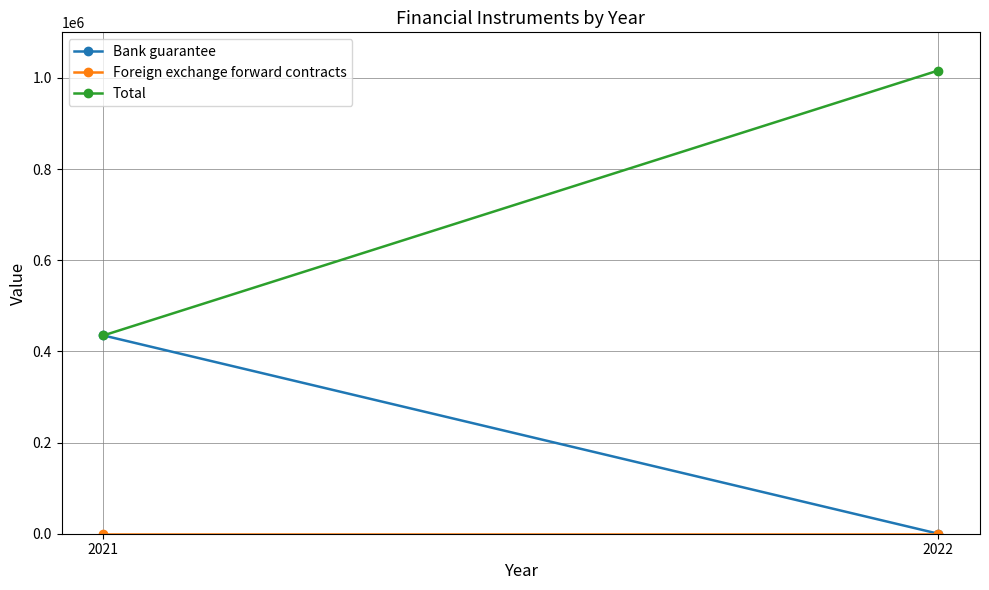

Rank the categories by Bank guarantee value from highest to lowest.

2021, 2022